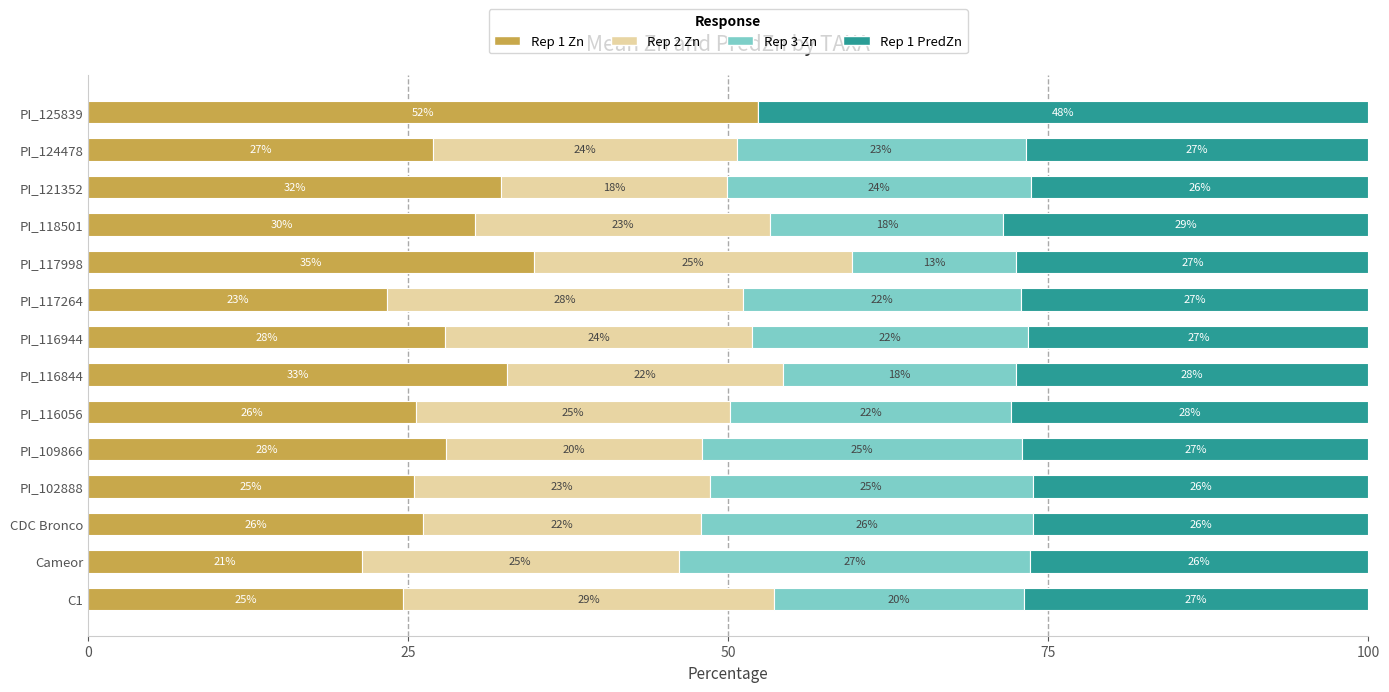

At which label does Rep 1 Zn reach its peak?

PI_125839